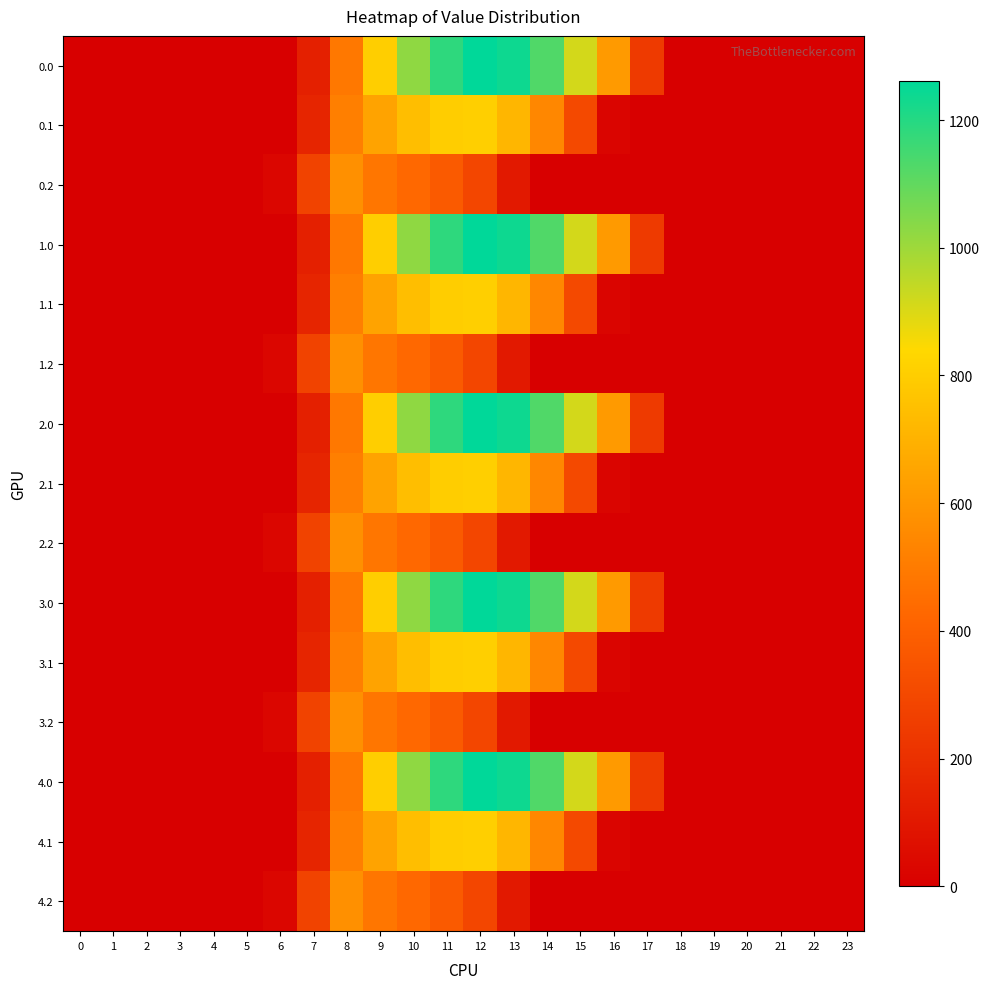

Reading left to right, what are all the values shown in this chart?

0.0: 0=0.0	1=0.0	2=0.0	3=0.0	4=0.0	5=0.0	6=0.0	7=134.3	8=489.3	9=804.0	10=1023.2	11=1185.2	12=1261.6	13=1237.4	14=1128.6	15=911.8	16=613.0	17=243.5	18=0.0	19=0.0	20=0.0	21=0.0	22=0.0	23=0.0
0.1: 0=0.0	1=0.0	2=0.0	3=0.0	4=0.0	5=0.0	6=0.0	7=153.2	8=514.8	9=646.9	10=742.1	11=800.2	12=806.9	13=715.3	14=544.1	15=301.4	16=26.8	17=0.0	18=0.0	19=0.0	20=0.0	21=0.0	22=0.0	23=0.0
0.2: 0=0.0	1=0.0	2=0.0	3=0.0	4=0.0	5=0.0	6=29.3	7=276.9	8=576.6	9=480.7	10=430.5	11=374.4	12=289.5	13=107.8	14=0.0	15=0.0	16=0.0	17=0.0	18=0.0	19=0.0	20=0.0	21=0.0	22=0.0	23=0.0
1.0: 0=0.0	1=0.0	2=0.0	3=0.0	4=0.0	5=0.0	6=0.0	7=134.3	8=489.3	9=804.0	10=1023.2	11=1185.2	12=1261.6	13=1237.4	14=1128.6	15=911.8	16=613.0	17=243.5	18=0.0	19=0.0	20=0.0	21=0.0	22=0.0	23=0.0
1.1: 0=0.0	1=0.0	2=0.0	3=0.0	4=0.0	5=0.0	6=0.0	7=153.2	8=514.8	9=646.9	10=742.1	11=800.2	12=806.9	13=715.3	14=544.1	15=301.4	16=26.8	17=0.0	18=0.0	19=0.0	20=0.0	21=0.0	22=0.0	23=0.0
1.2: 0=0.0	1=0.0	2=0.0	3=0.0	4=0.0	5=0.0	6=29.3	7=276.9	8=576.6	9=480.7	10=430.5	11=374.4	12=289.5	13=107.8	14=0.0	15=0.0	16=0.0	17=0.0	18=0.0	19=0.0	20=0.0	21=0.0	22=0.0	23=0.0
2.0: 0=0.0	1=0.0	2=0.0	3=0.0	4=0.0	5=0.0	6=0.0	7=134.3	8=489.3	9=804.0	10=1023.2	11=1185.2	12=1261.6	13=1237.4	14=1128.6	15=911.8	16=613.0	17=243.5	18=0.0	19=0.0	20=0.0	21=0.0	22=0.0	23=0.0
2.1: 0=0.0	1=0.0	2=0.0	3=0.0	4=0.0	5=0.0	6=0.0	7=153.2	8=514.8	9=646.9	10=742.1	11=800.2	12=806.9	13=715.3	14=544.1	15=301.4	16=26.8	17=0.0	18=0.0	19=0.0	20=0.0	21=0.0	22=0.0	23=0.0
2.2: 0=0.0	1=0.0	2=0.0	3=0.0	4=0.0	5=0.0	6=29.3	7=276.9	8=576.6	9=480.7	10=430.5	11=374.4	12=289.5	13=107.8	14=0.0	15=0.0	16=0.0	17=0.0	18=0.0	19=0.0	20=0.0	21=0.0	22=0.0	23=0.0
3.0: 0=0.0	1=0.0	2=0.0	3=0.0	4=0.0	5=0.0	6=0.0	7=134.3	8=489.3	9=804.0	10=1023.2	11=1185.2	12=1261.6	13=1237.4	14=1128.6	15=911.8	16=613.0	17=243.5	18=0.0	19=0.0	20=0.0	21=0.0	22=0.0	23=0.0
3.1: 0=0.0	1=0.0	2=0.0	3=0.0	4=0.0	5=0.0	6=0.0	7=153.2	8=514.8	9=646.9	10=742.1	11=800.2	12=806.9	13=715.3	14=544.1	15=301.4	16=26.8	17=0.0	18=0.0	19=0.0	20=0.0	21=0.0	22=0.0	23=0.0
3.2: 0=0.0	1=0.0	2=0.0	3=0.0	4=0.0	5=0.0	6=29.3	7=276.9	8=576.6	9=480.7	10=430.5	11=374.4	12=289.5	13=107.8	14=0.0	15=0.0	16=0.0	17=0.0	18=0.0	19=0.0	20=0.0	21=0.0	22=0.0	23=0.0
4.0: 0=0.0	1=0.0	2=0.0	3=0.0	4=0.0	5=0.0	6=0.0	7=134.3	8=489.3	9=804.0	10=1023.2	11=1185.2	12=1261.6	13=1237.4	14=1128.6	15=911.8	16=613.0	17=243.5	18=0.0	19=0.0	20=0.0	21=0.0	22=0.0	23=0.0
4.1: 0=0.0	1=0.0	2=0.0	3=0.0	4=0.0	5=0.0	6=0.0	7=153.2	8=514.8	9=646.9	10=742.1	11=800.2	12=806.9	13=715.3	14=544.1	15=301.4	16=26.8	17=0.0	18=0.0	19=0.0	20=0.0	21=0.0	22=0.0	23=0.0
4.2: 0=0.0	1=0.0	2=0.0	3=0.0	4=0.0	5=0.0	6=29.3	7=276.9	8=576.6	9=480.7	10=430.5	11=374.4	12=289.5	13=107.8	14=0.0	15=0.0	16=0.0	17=0.0	18=0.0	19=0.0	20=0.0	21=0.0	22=0.0	23=0.0